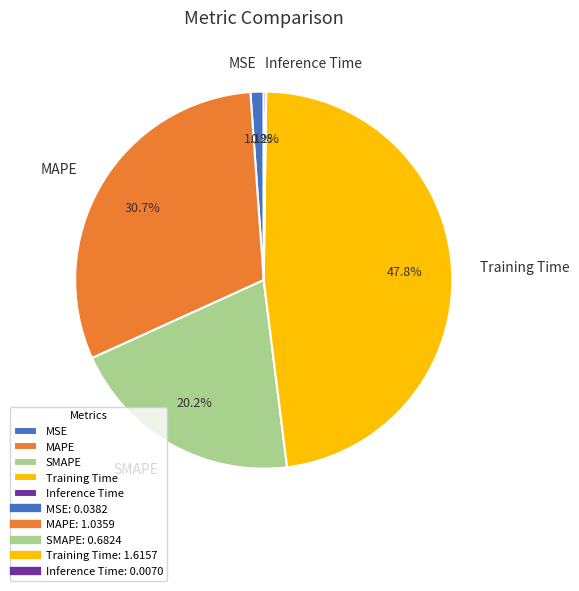

What is the largest slice in the pie chart?

Training Time